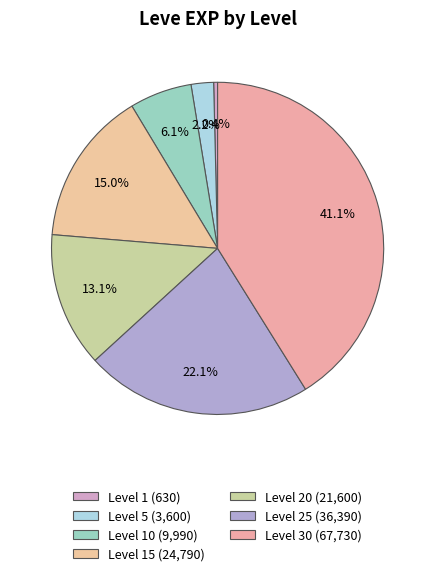

How many slices are in this pie chart?

7